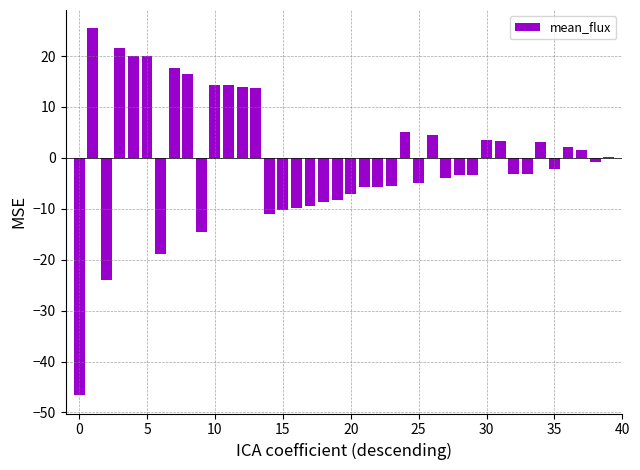

What is the sum of all values?

-9.4